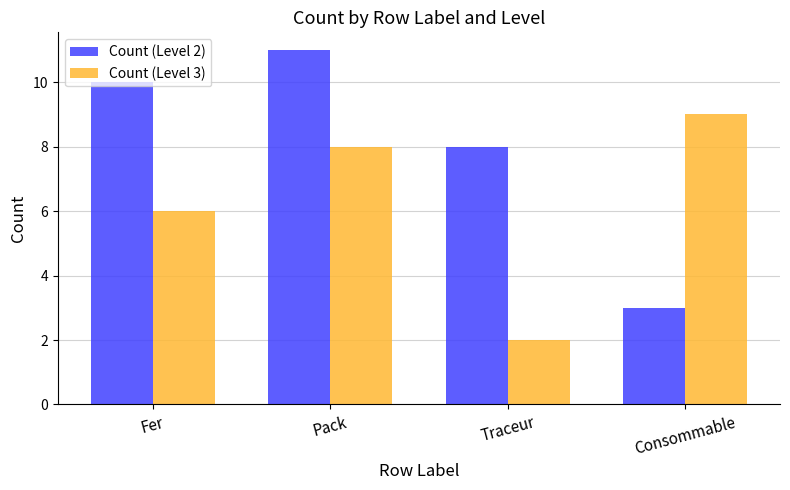

Which series changed the most between Fer and Pack?

Count (Level 3)